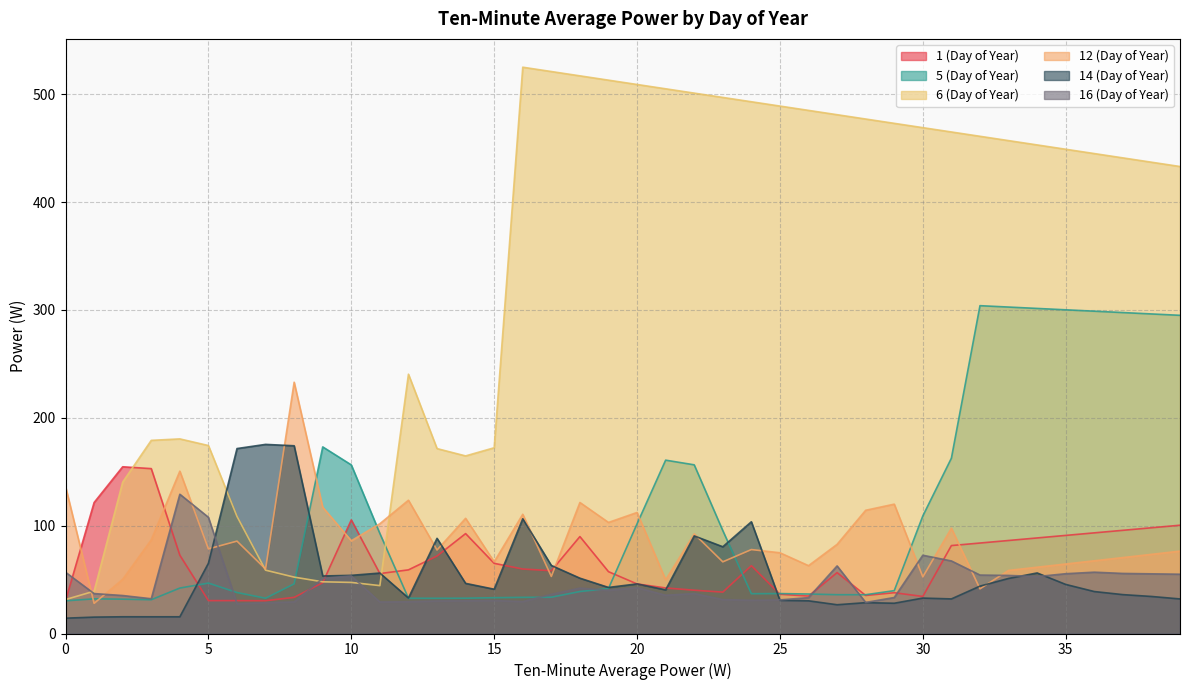

What is the value of the 16 (Day of Year) point at the 34th from the left?

53.9